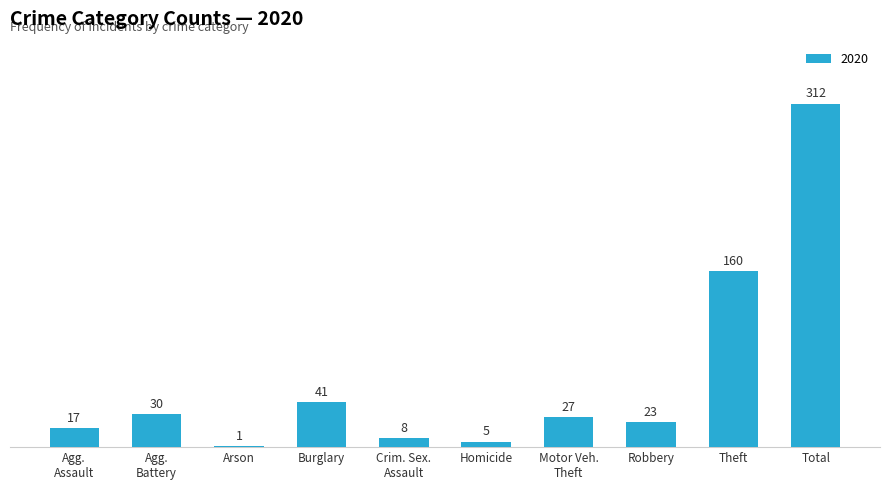

At which category does the chart reach its peak across all series?

Total